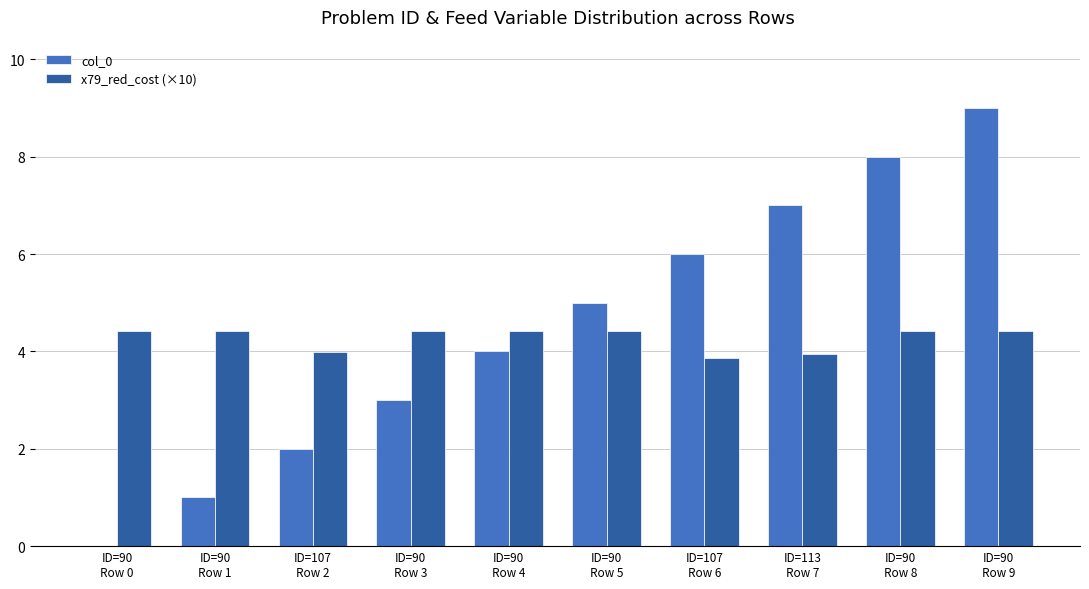

What is the highest value of the x79_red_cost (×10) series?

4.4